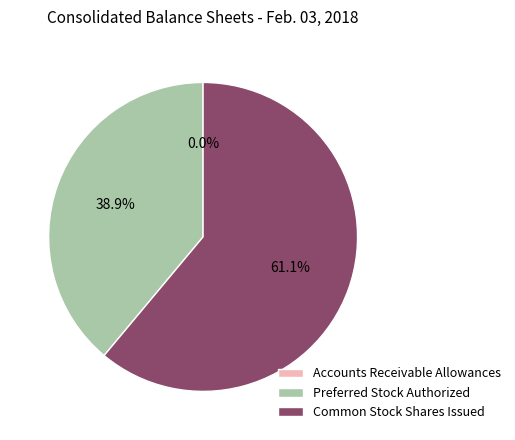

To the nearest percent, what is the difference between the largest and smallest slice percentages?

61%